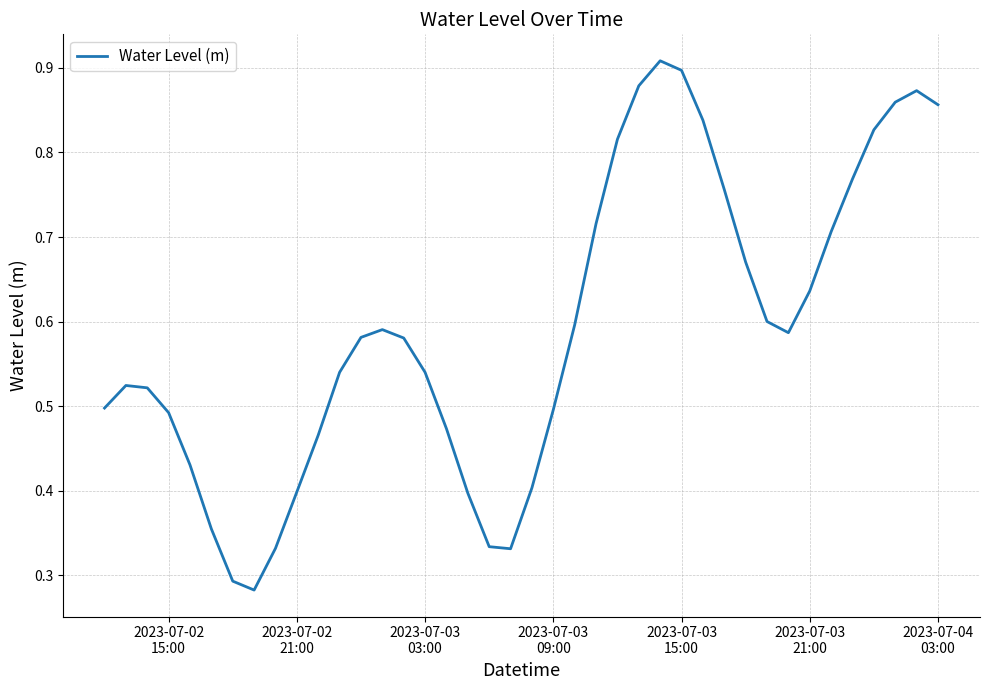

Is this an area chart (filled region under the line)?

No